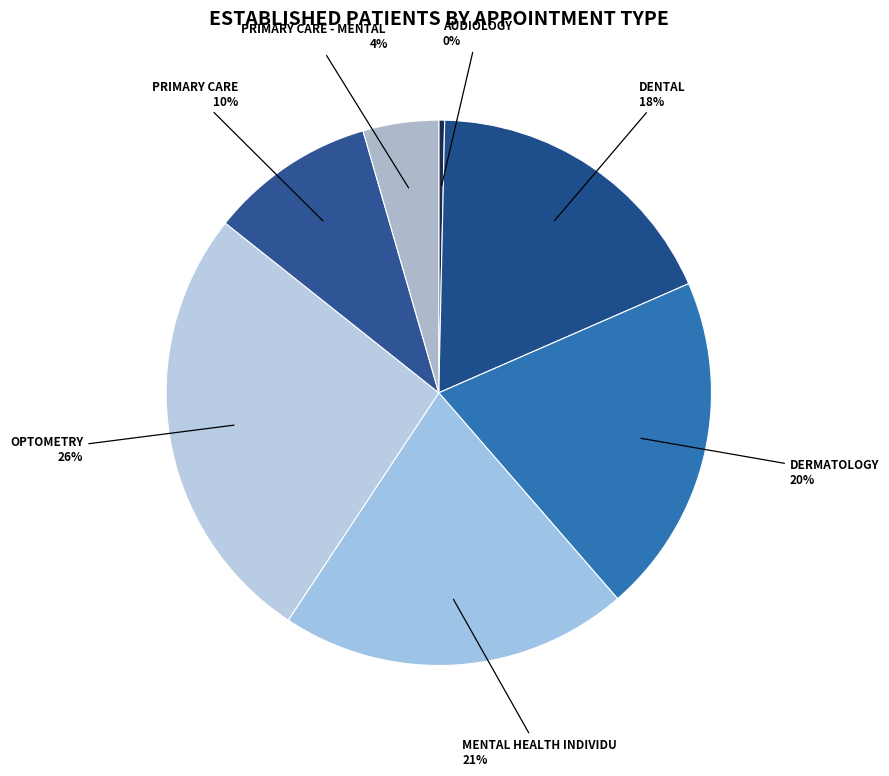

How many segments does this pie chart have?

7